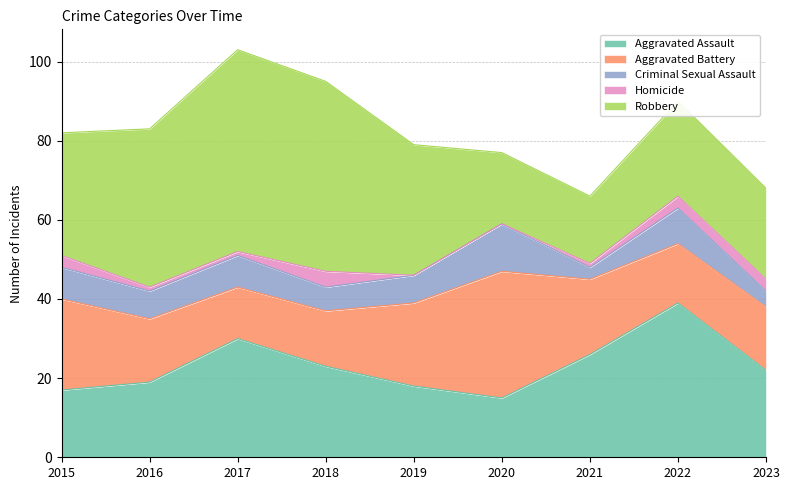

At which category is the sum across all series the highest?

2017